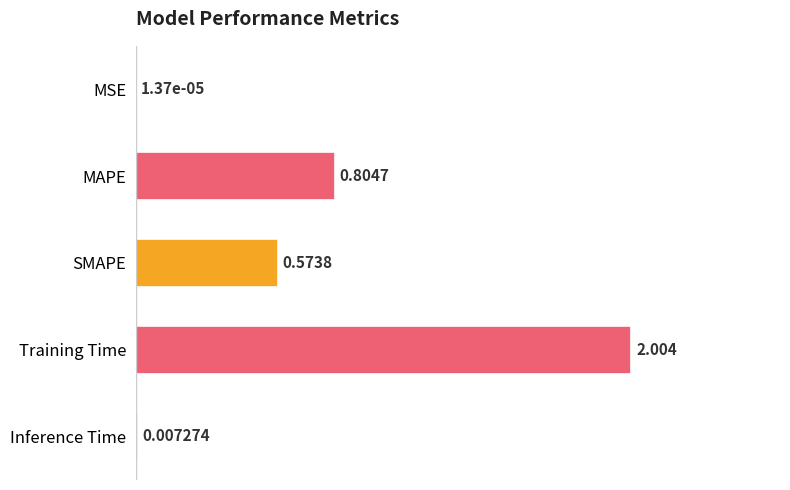

At which label is the value closest to 1?

MAPE